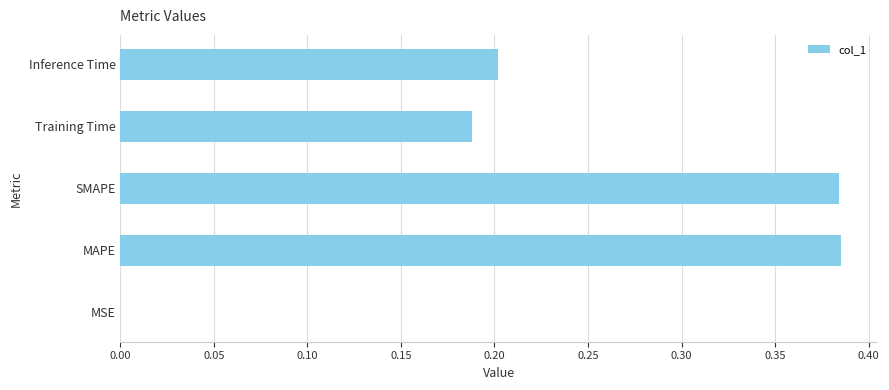

Are the bars horizontal?

Yes